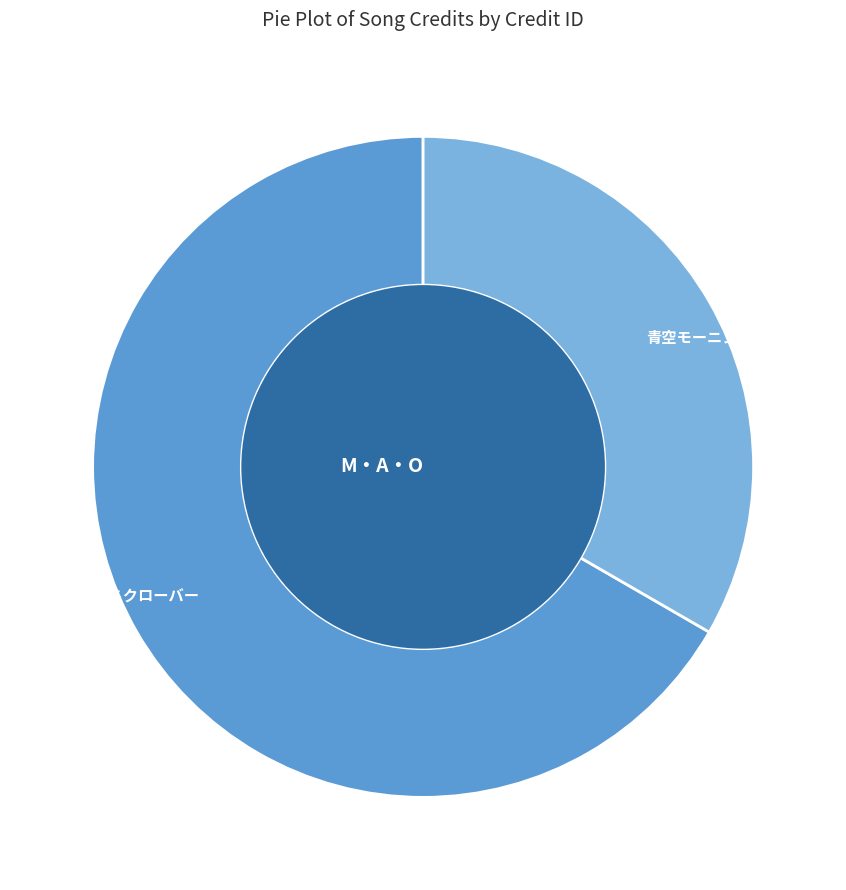

To the nearest percent, what is the average slice percentage?

33%